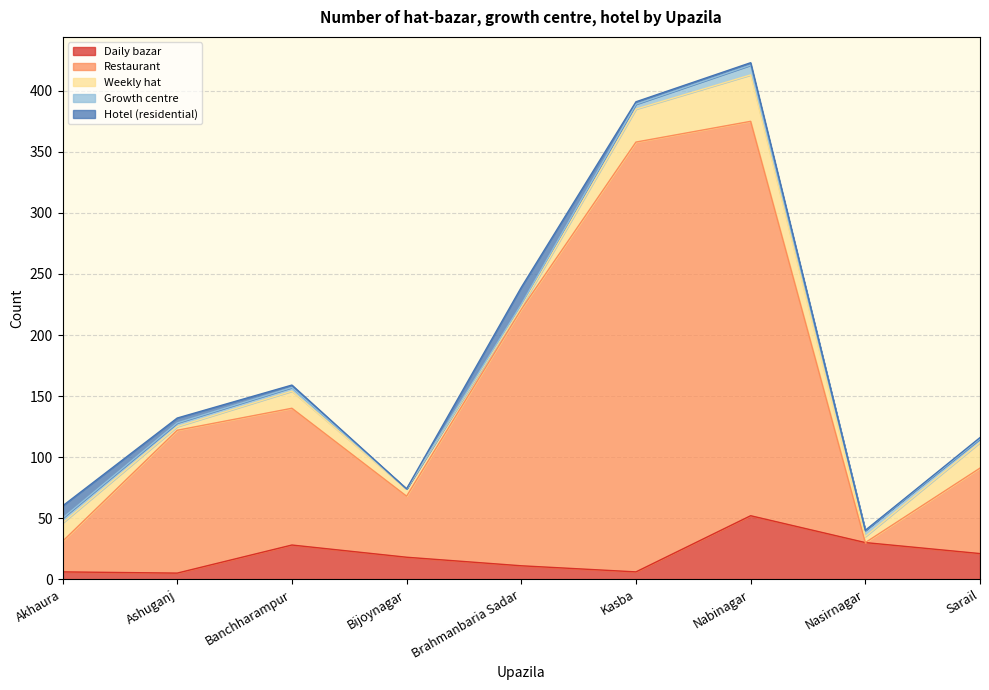

Which category has the highest value across all series?

Kasba